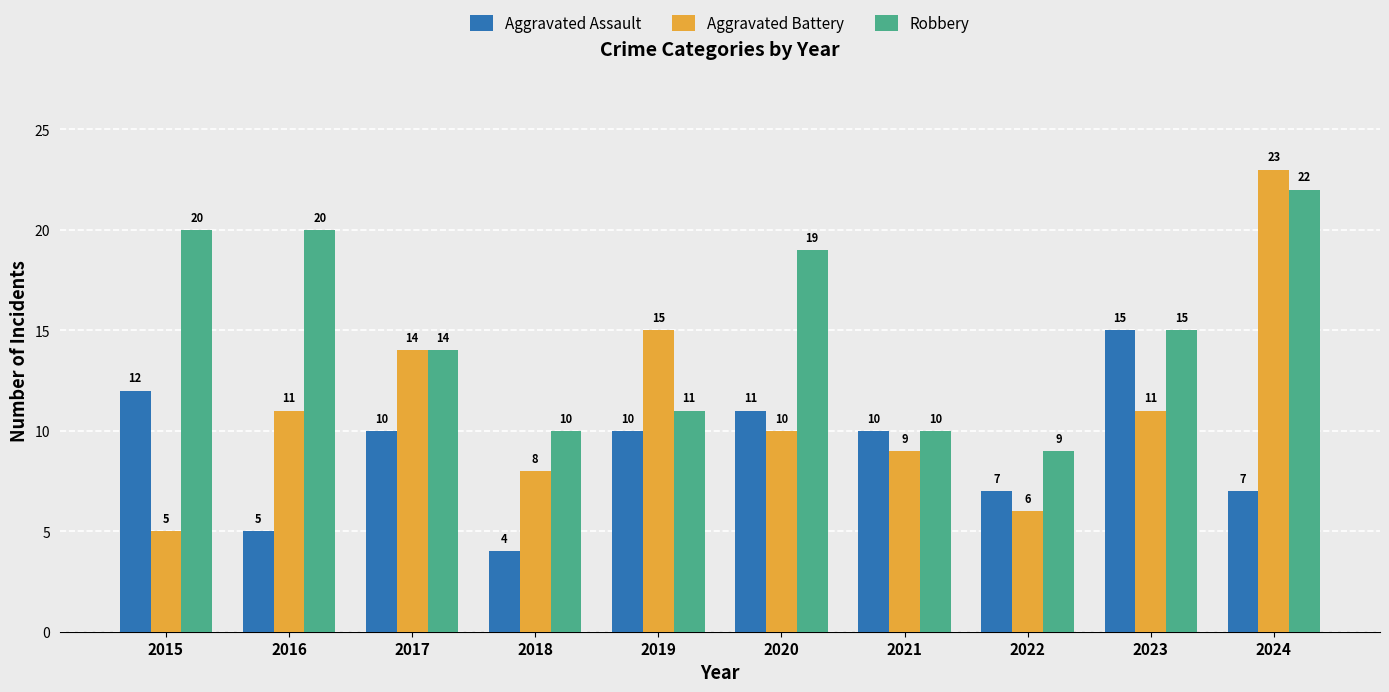

List the series in order of their peak value, lowest first.

Aggravated Assault, Robbery, Aggravated Battery